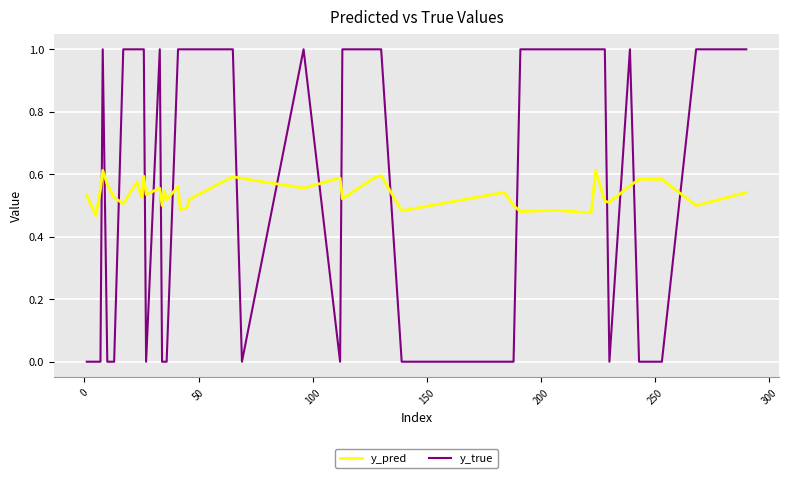

Which series has the widest spread of values?

y_true